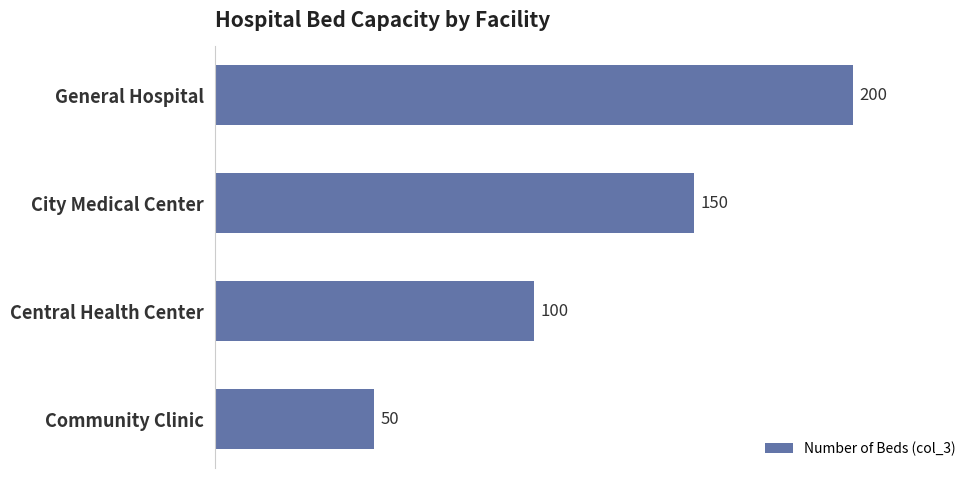

Which label corresponds to the smallest value in the chart?

Community Clinic